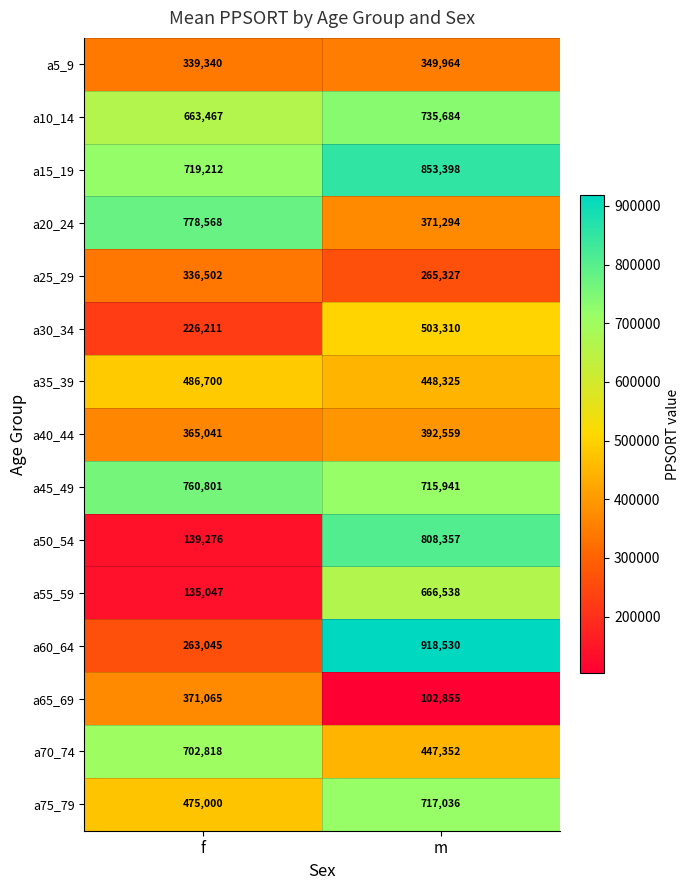

Reading left to right, extract all data points from this chart.

a5_9: 339340	349964
a10_14: 663467	735684
a15_19: 719212	853398
a20_24: 778568	371294
a25_29: 336502	265327
a30_34: 226211	503310
a35_39: 486700	448325
a40_44: 365041	392559
a45_49: 760801	715941
a50_54: 139276	808357
a55_59: 135047	666538
a60_64: 263045	918530
a65_69: 371065	102855
a70_74: 702818	447352
a75_79: 475000	717036